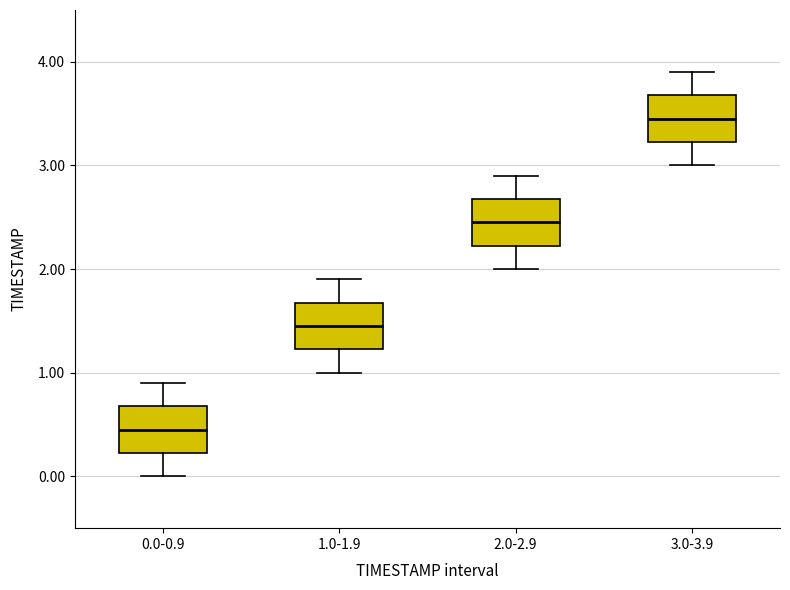

Reading left to right, transcribe this box plot: for each box, give where its median line is, the range the box spans, and where its two whiskers end, as read against the y-axis. The values are not printed on the chart, so give them approximately, as read against the axis.

0.0-0.9: median 0.5, box 0.2 to 0.7, whiskers 0.0 to 0.9
1.0-1.9: median 1.5, box 1.2 to 1.7, whiskers 1.0 to 1.9
2.0-2.9: median 2.5, box 2.2 to 2.7, whiskers 2.0 to 2.9
3.0-3.9: median 3.5, box 3.2 to 3.7, whiskers 3.0 to 3.9